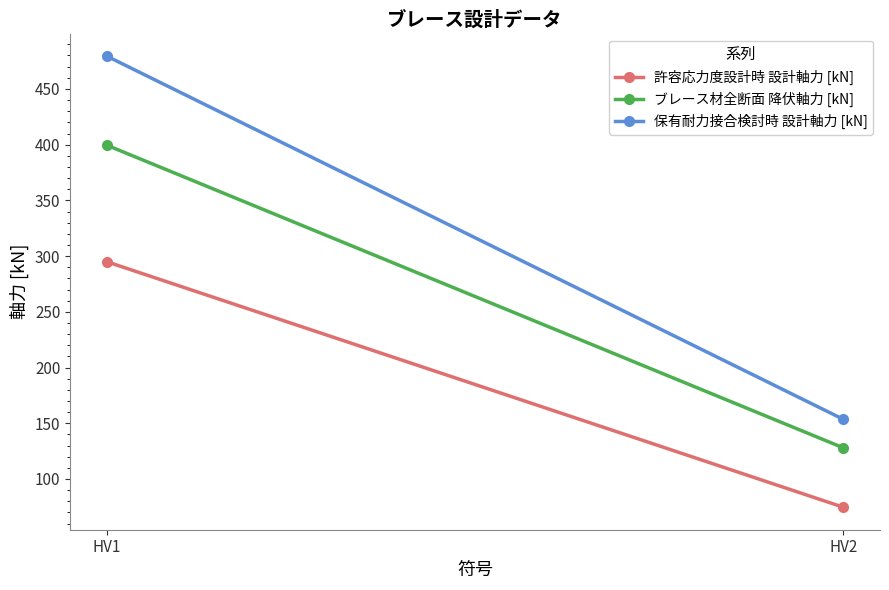

What is the value of the 保有耐力接合検討時 設計軸力 [kN] point at the 1st from the left?

479.4